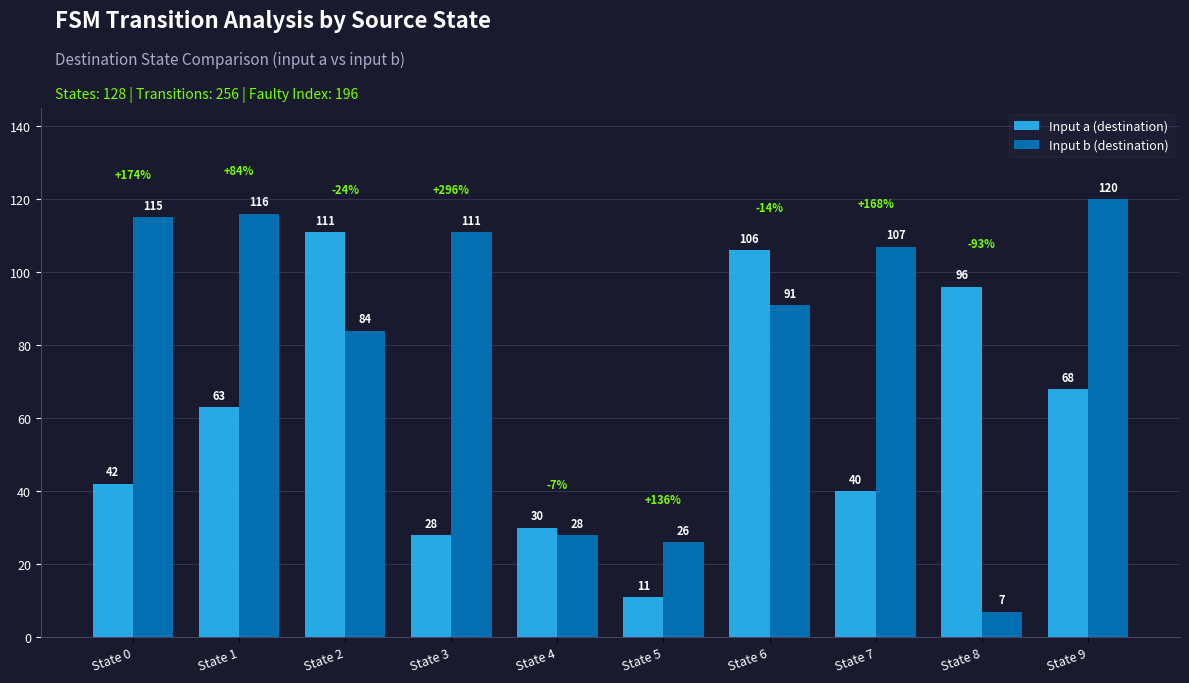

How many bars are there in each group?

2